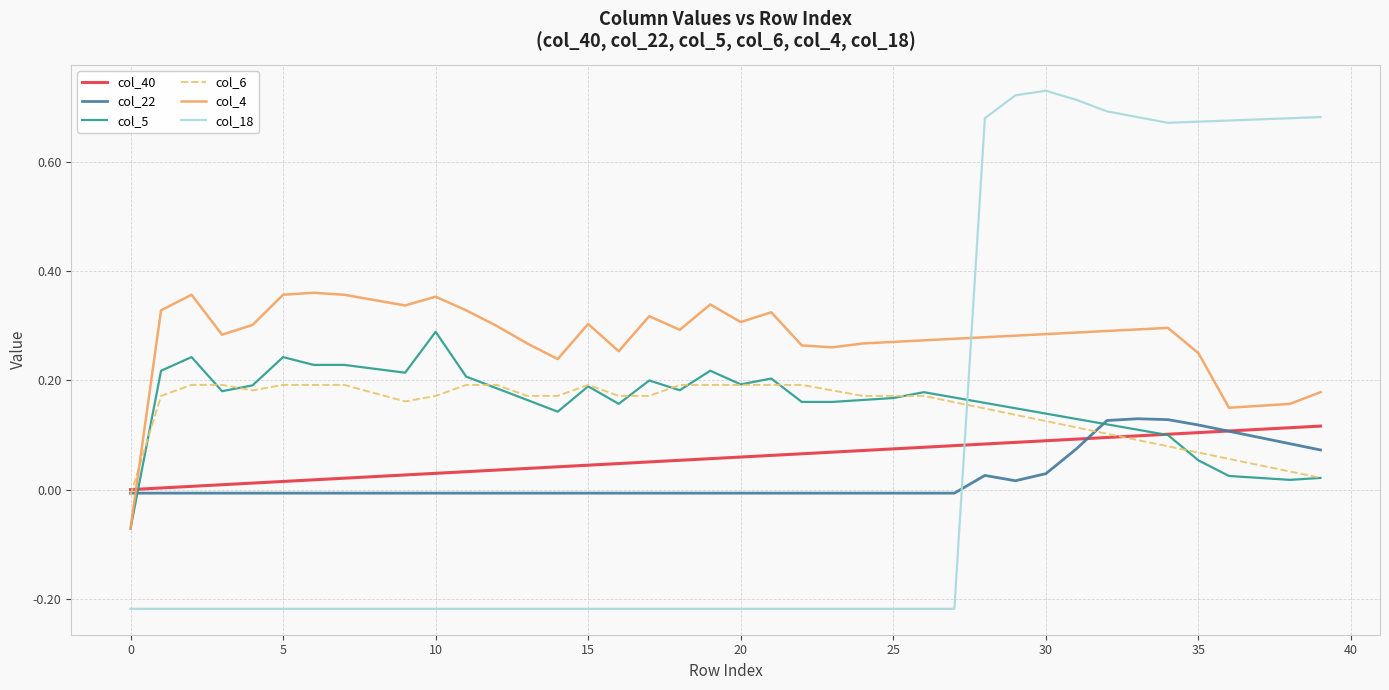

Which series has the widest spread of values?

col_18